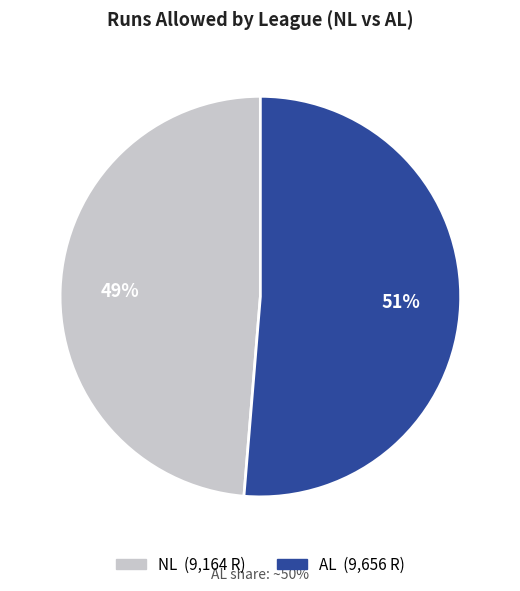

To the nearest percent, what is the average slice percentage?

50%